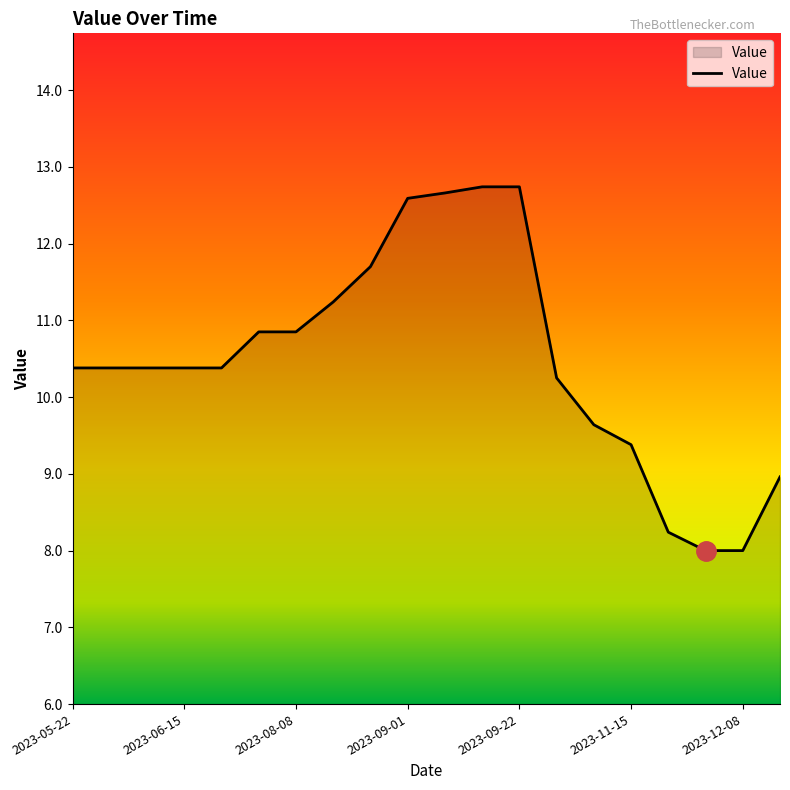

What is the maximum value shown in the chart?

12.7